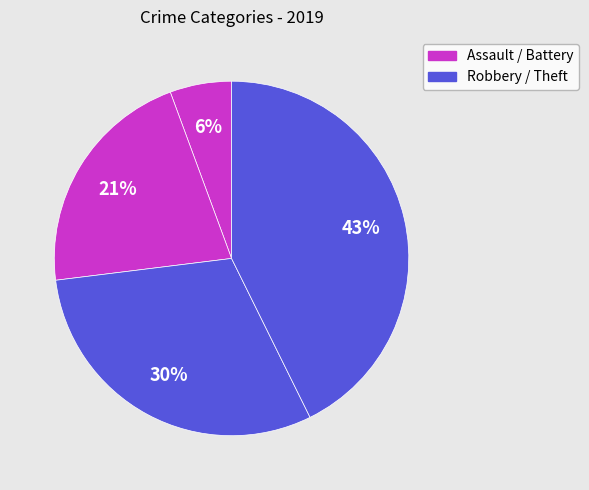

Count the number of slices in the pie.

4